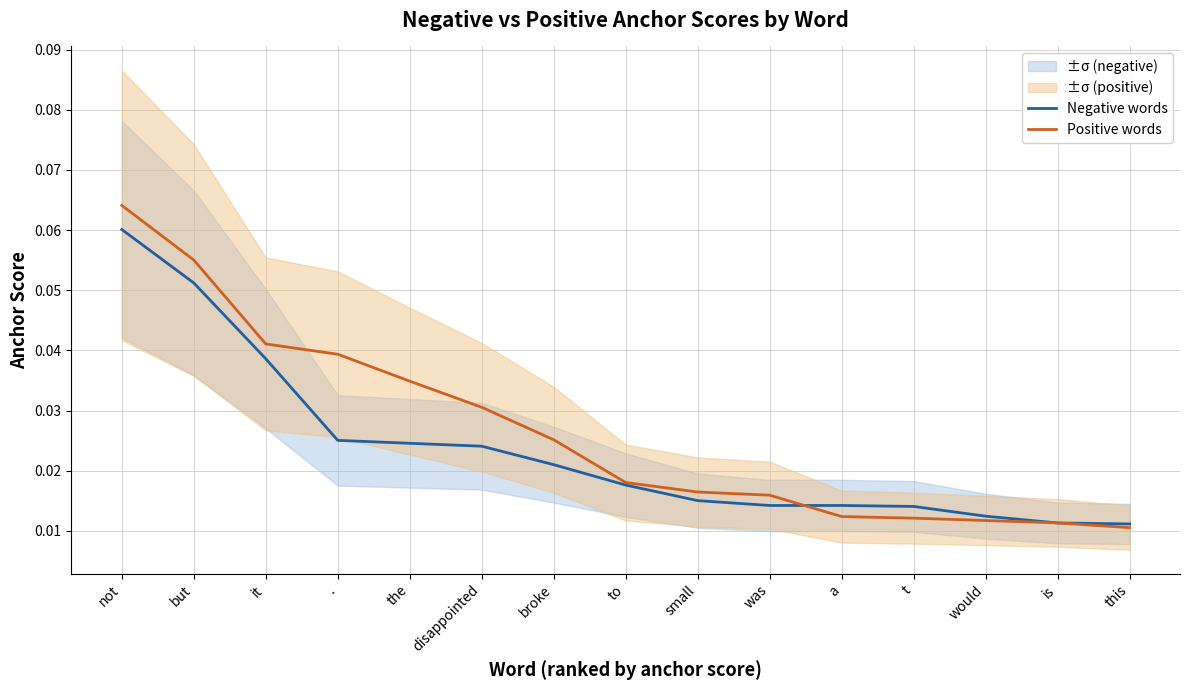

Which series has the widest spread of values?

Positive words